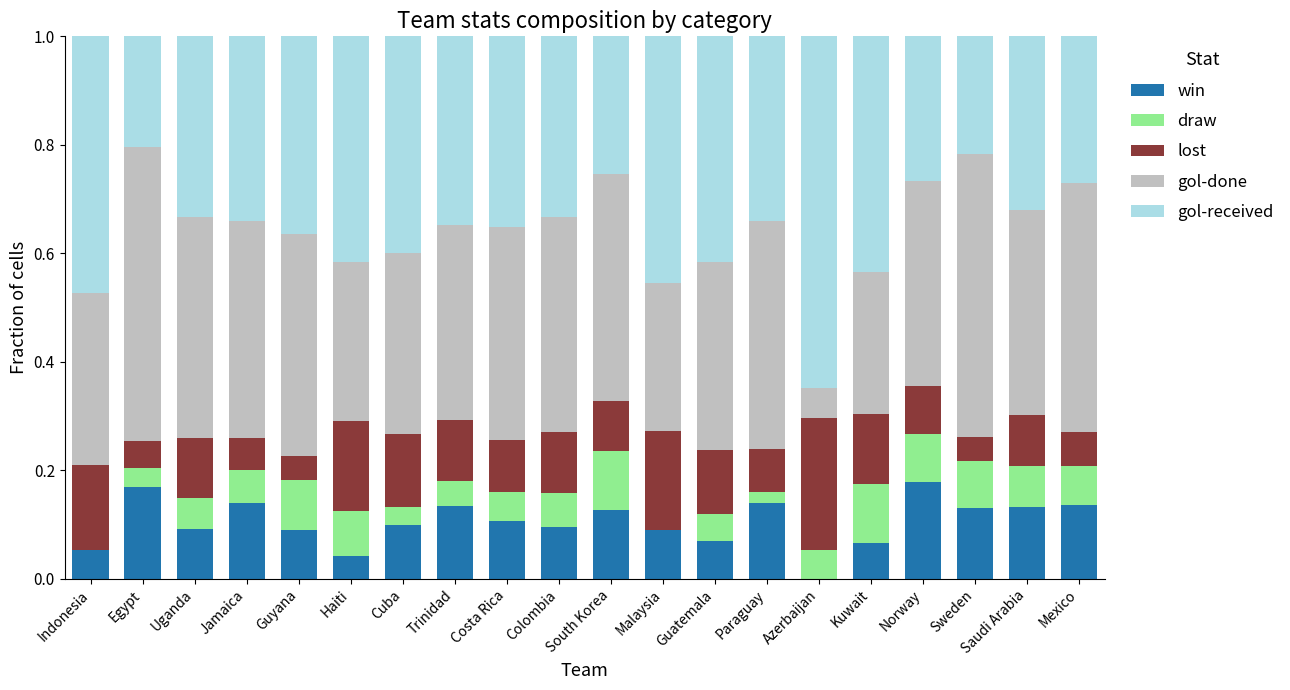

What is the sum of all win values?

2.1